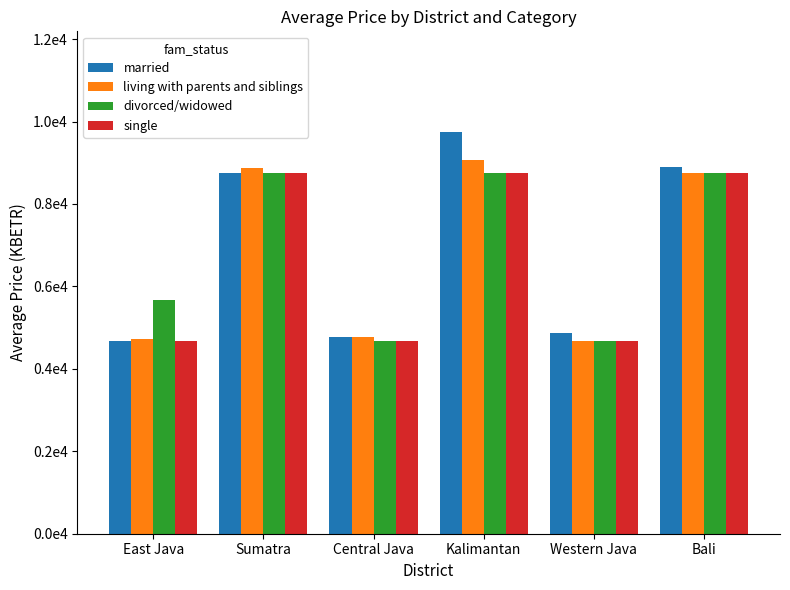

Rank the series by their average value, from highest to lowest.

married, divorced/widowed, living with parents and siblings, single